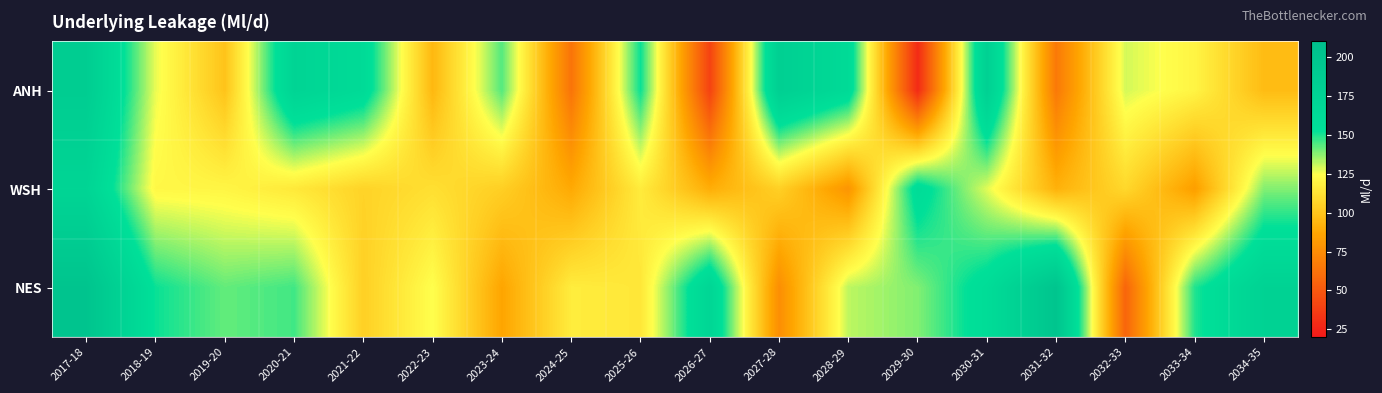

Rank the series at 2017-18 from highest to lowest value.

NES, ANH, WSH